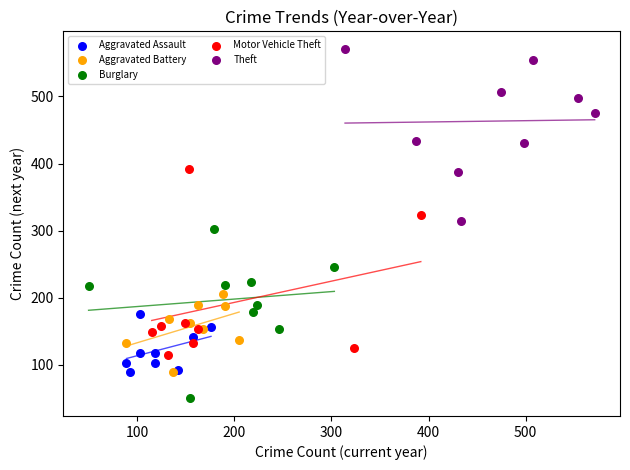

Which series has the largest Y range (max minus min)?

Motor Vehicle Theft